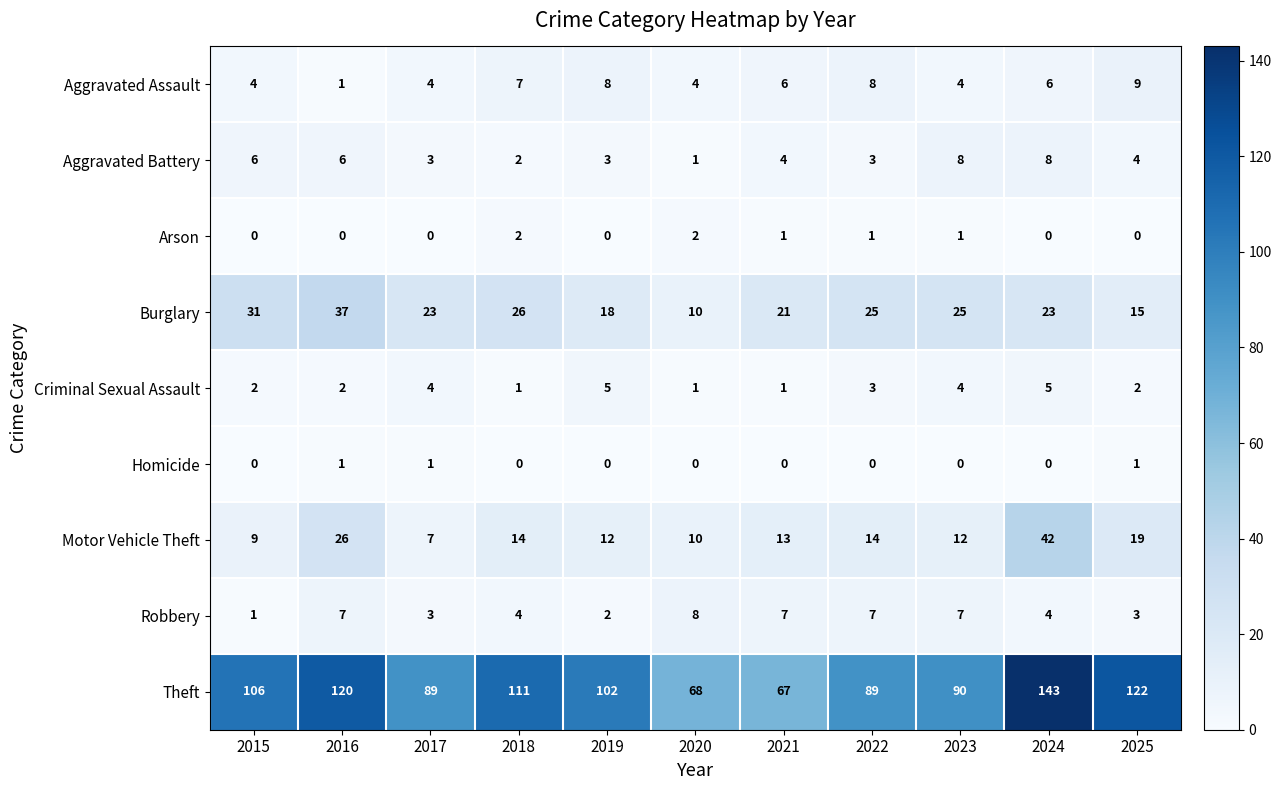

Between 2017 and 2020, which series saw the biggest shift?

Theft